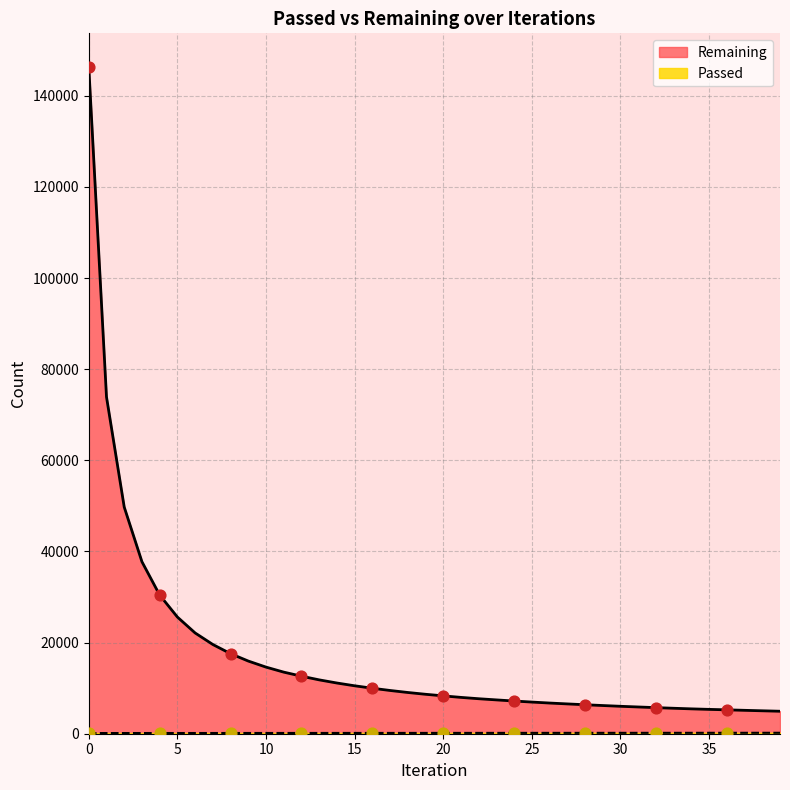

Is the value of Remaining at 10 greater than the value of Passed at 7?

Yes